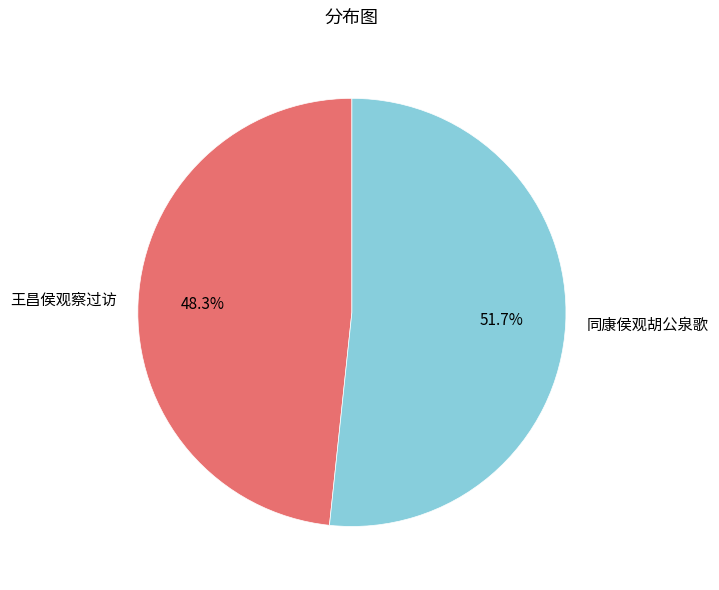

Rank the categories by value from highest to lowest.

同康侯观胡公泉歌, 王昌侯观察过访